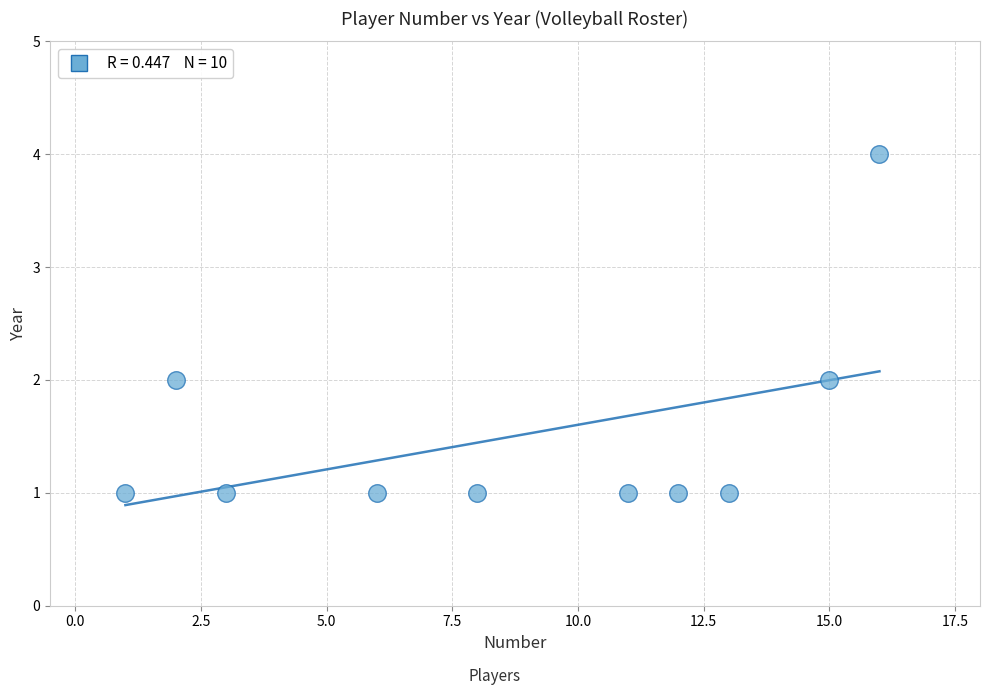

What is the range of X values (max minus min)?

15